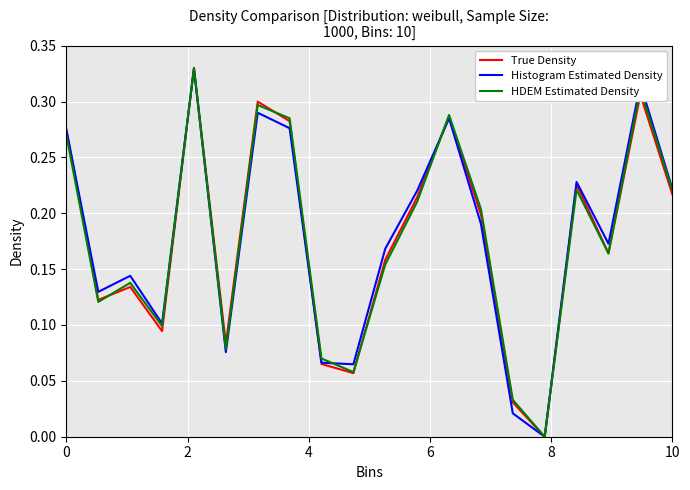

Which series has the largest range (max minus min)?

True Density